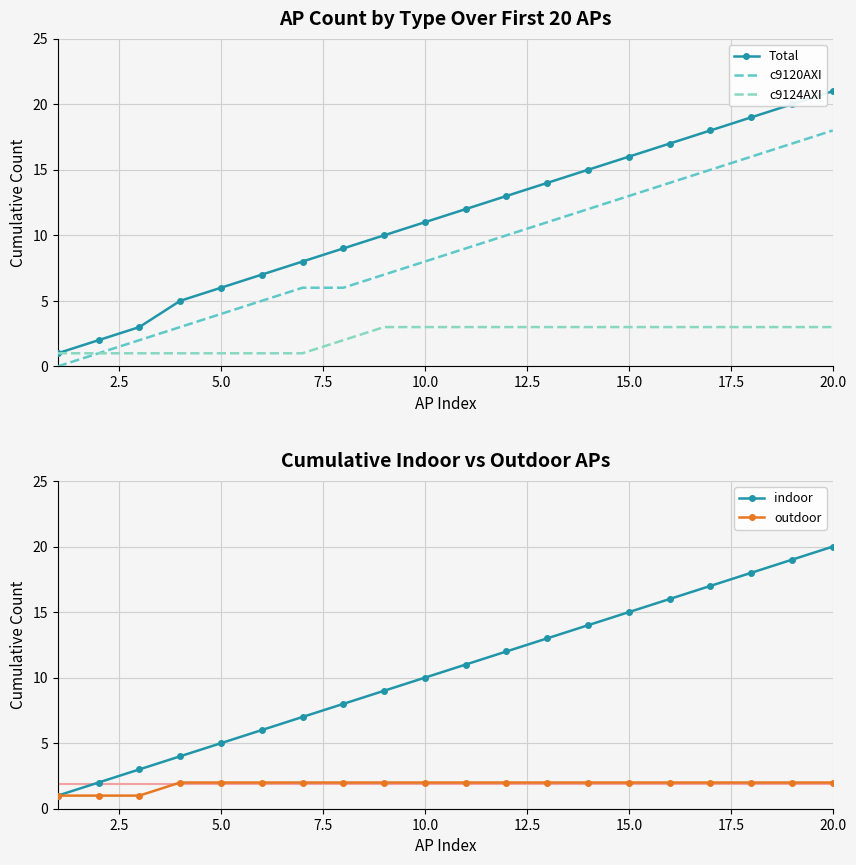

At which label does indoor reach its peak?

20.0